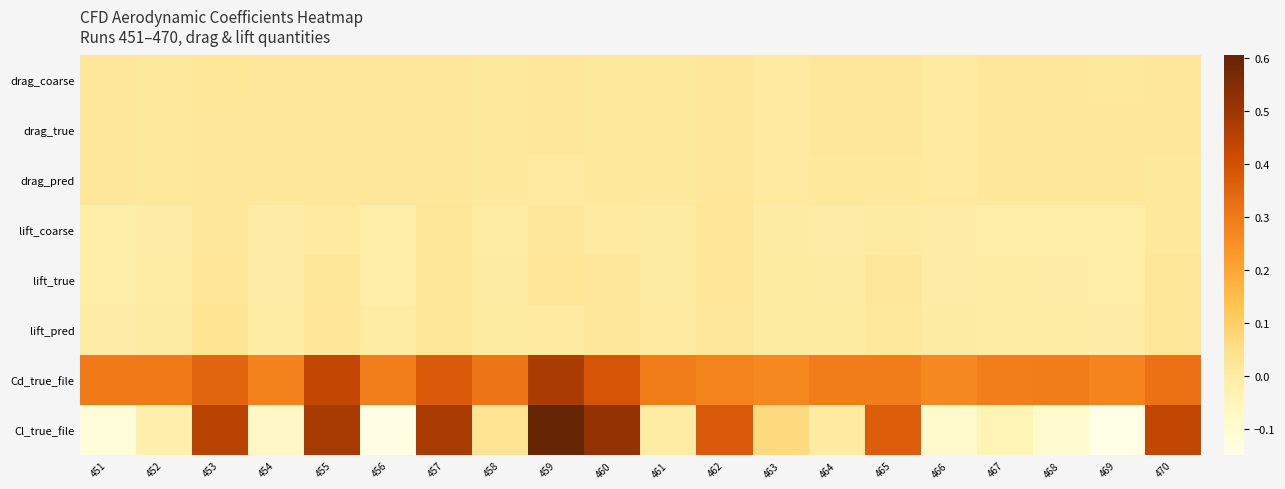

Which category has the highest value across all series?

459